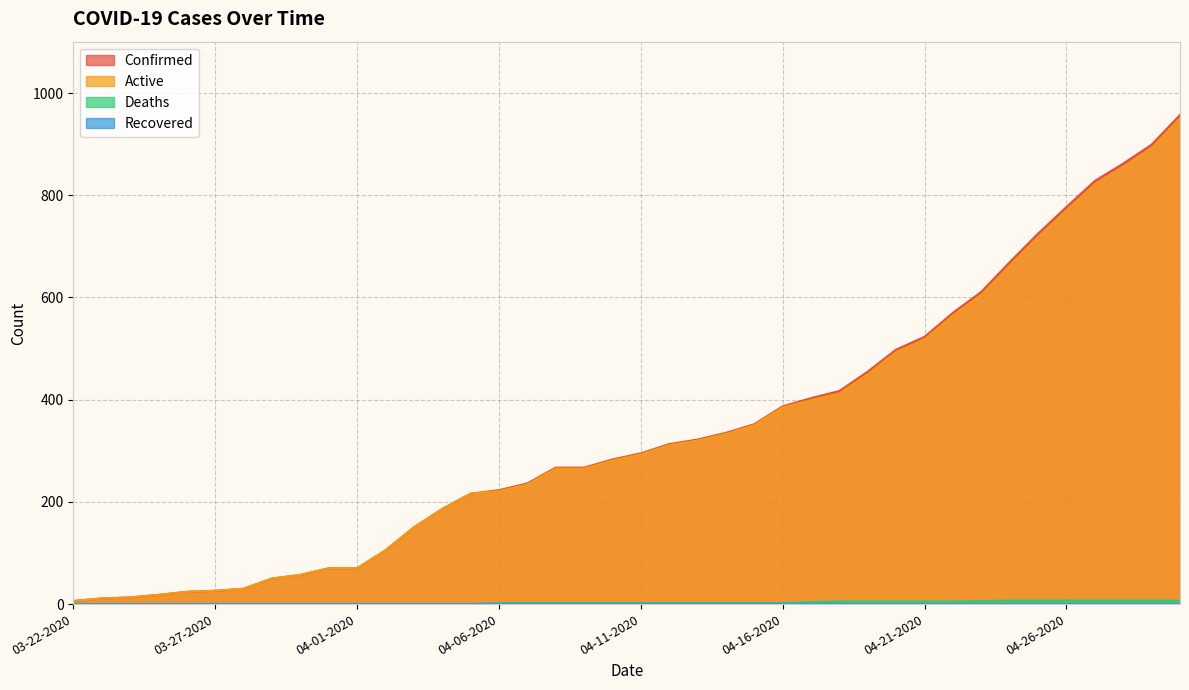

Reading left to right, transcribe all the data shown in this chart.

Confirmed: 6	11	13	18	24	26	30	50	57	70	70	105	150	186	216	223	236	267	267	283	295	313	322	335	352	387	403	417	455	498	523	570	611	669	725	777	828	862	899	957
Active: 6	11	13	18	24	26	30	50	57	70	70	105	150	186	216	221	234	265	265	281	293	311	320	333	350	385	399	412	450	493	518	565	605	662	718	770	821	855	892	950
Deaths: 0	0	0	0	0	0	0	0	0	0	0	0	0	0	0	2	2	2	2	2	2	2	2	2	2	2	4	5	5	5	5	5	6	7	7	7	7	7	7	7